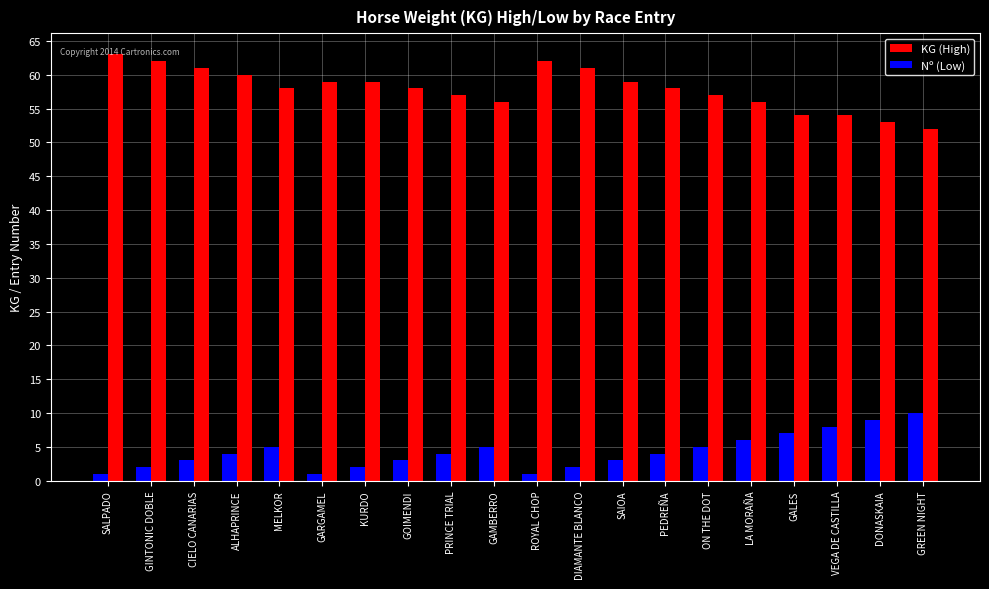

How many data points does each series have?

20